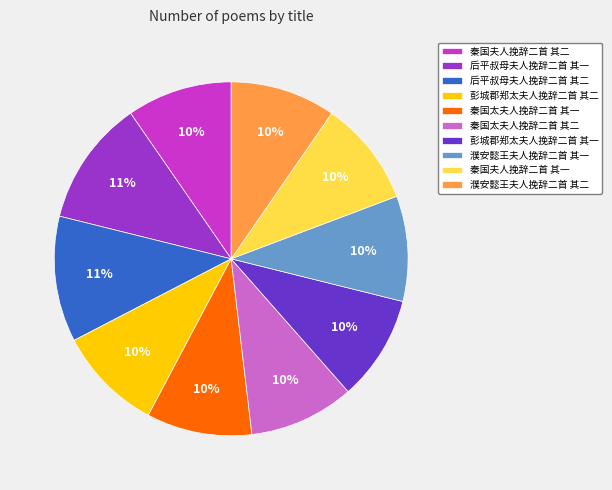

To the nearest percent, what is the average slice percentage?

10%